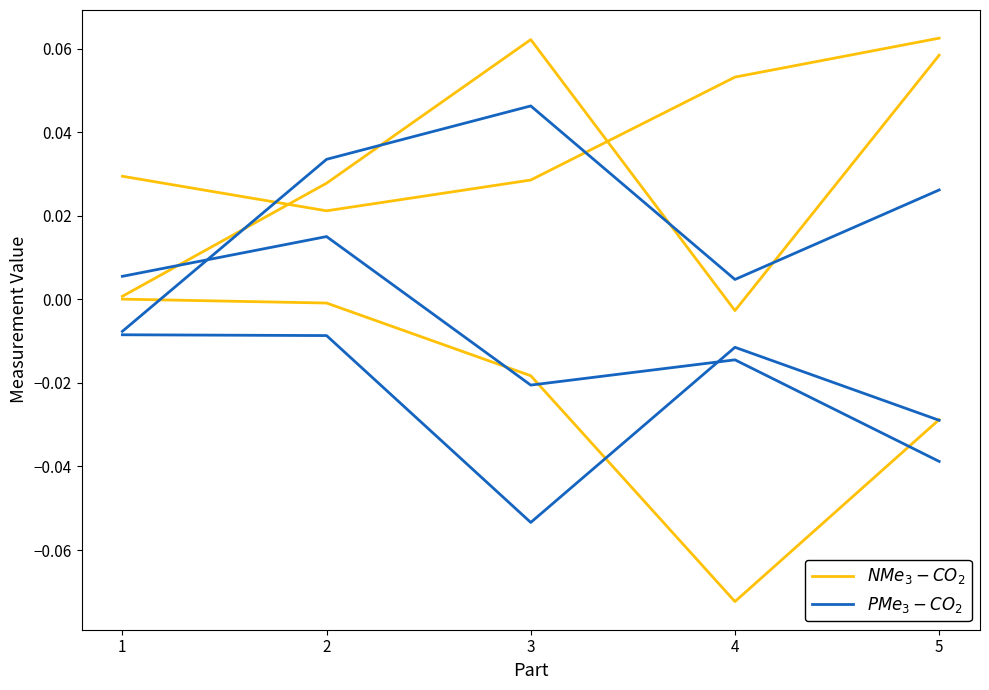

Which series has the largest range (max minus min)?

$NMe_3 - CO_2$